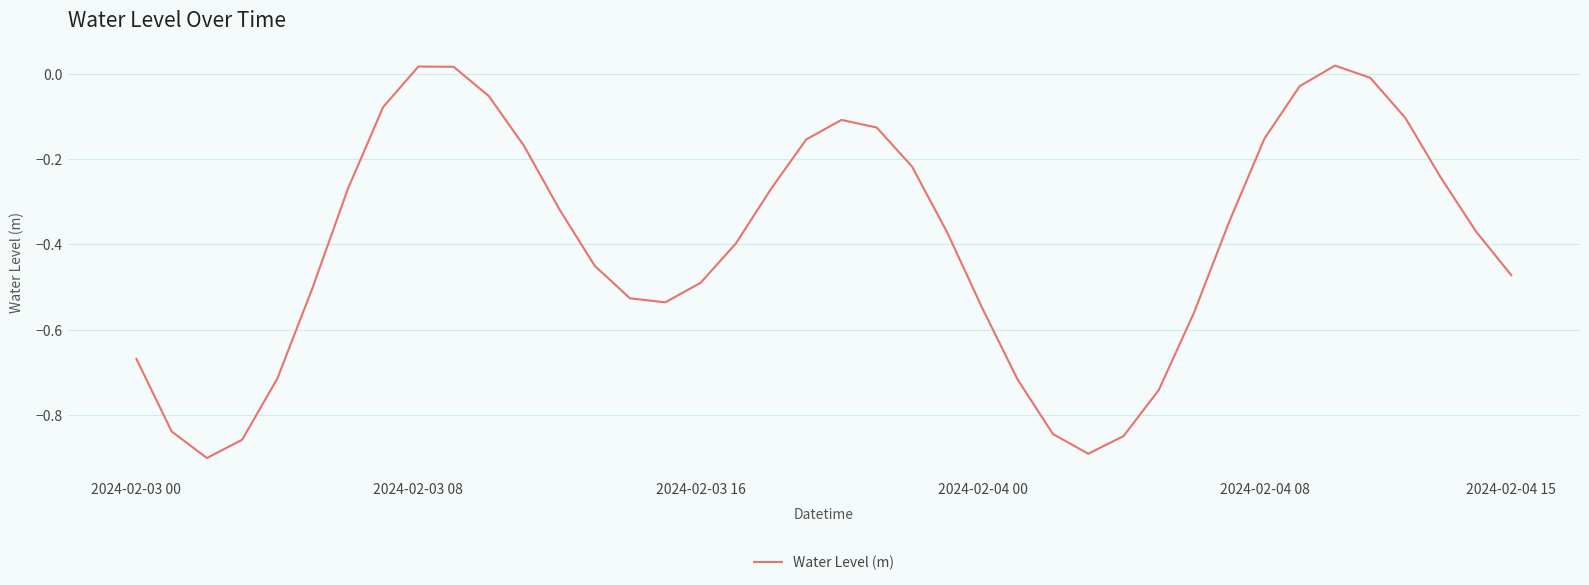

What is the difference between the maximum and minimum values?

0.9